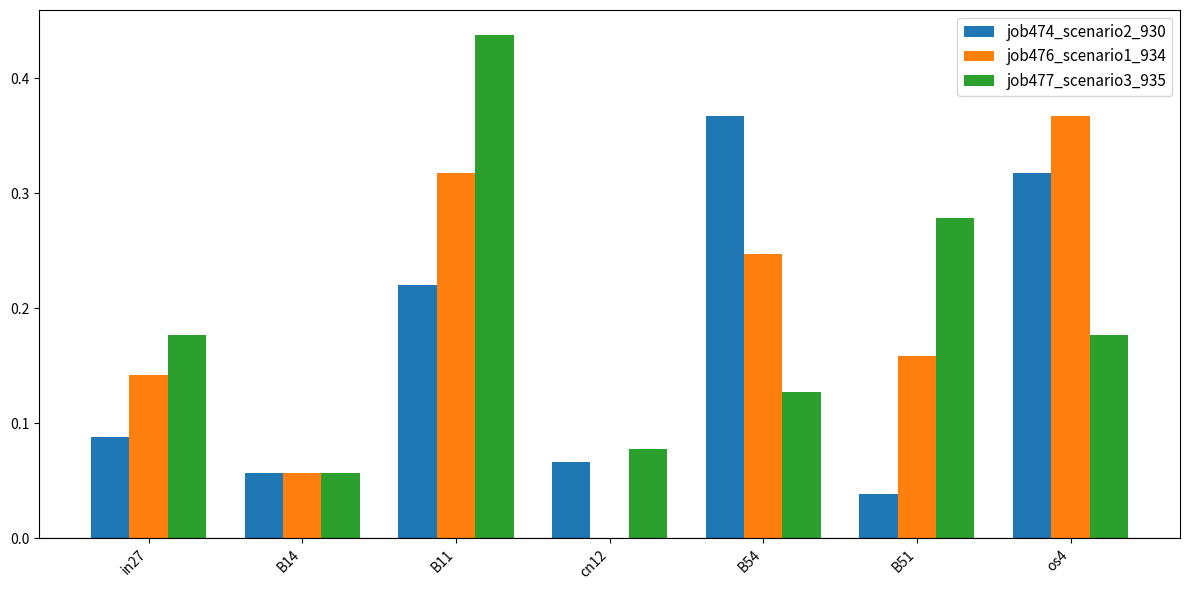

The value of job474_scenario2_930 at B11 is 0.1. True or false?

False